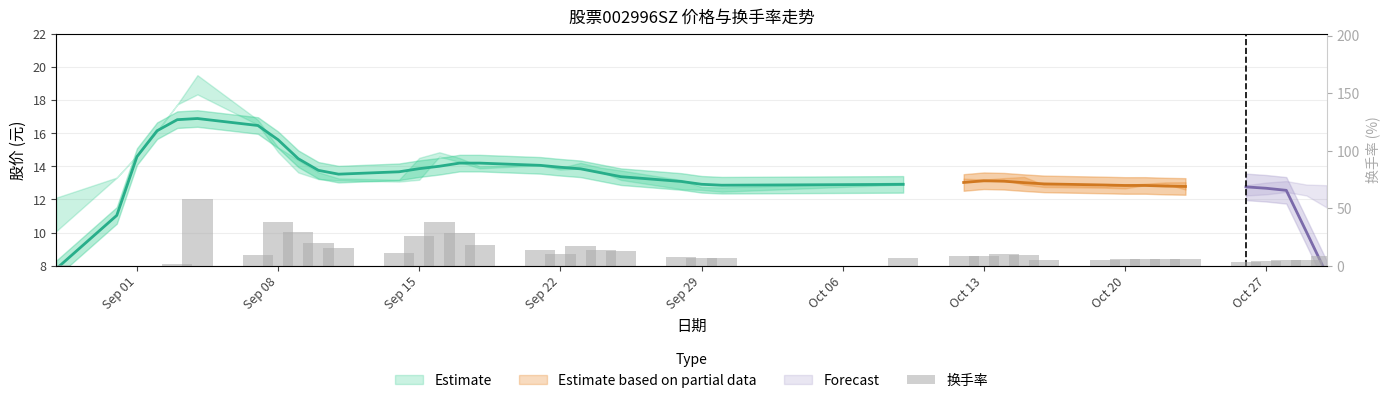

Reading right to left, extract all data points from this chart.

8.6	5.0	5.2	3.9	3.2	5.6	5.7	5.7	5.4	4.6	5.2	9.2	9.8	8.6	8.4	6.3	6.4	6.6	7.4	12.6	13.7	17.5	10.2	13.4	18.1	28.6	37.7	25.7	11.3	15.2	19.8	29.4	38.3	9.4	57.6	1.2	0.1	0.1	0.1	0.5